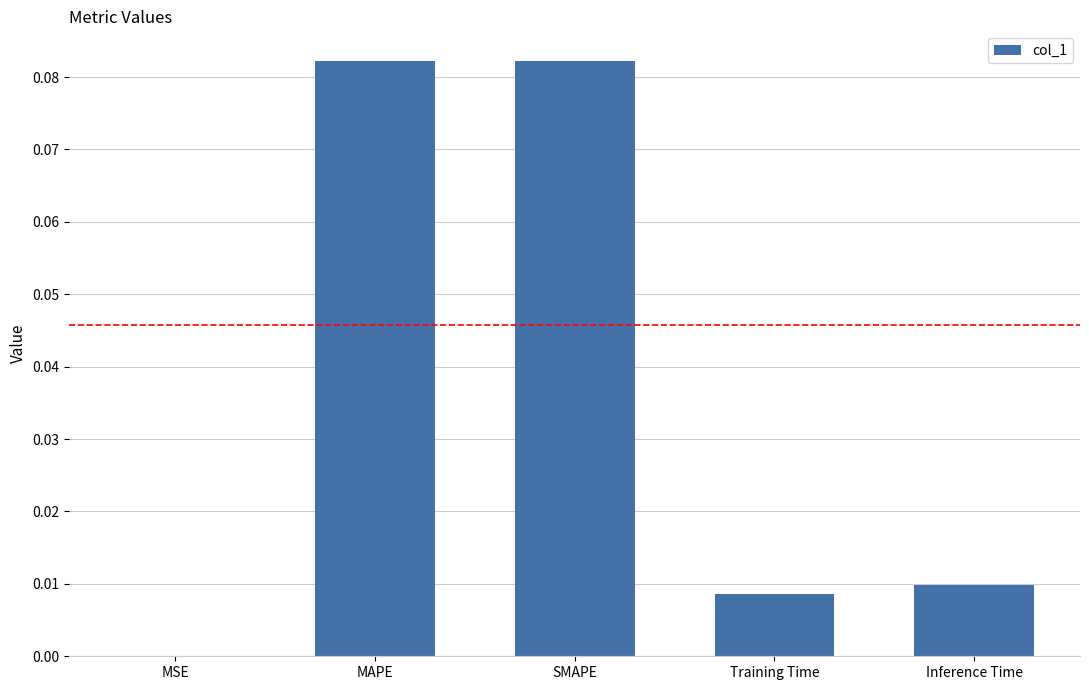

What is the change in value from SMAPE to Training Time?

-0.1